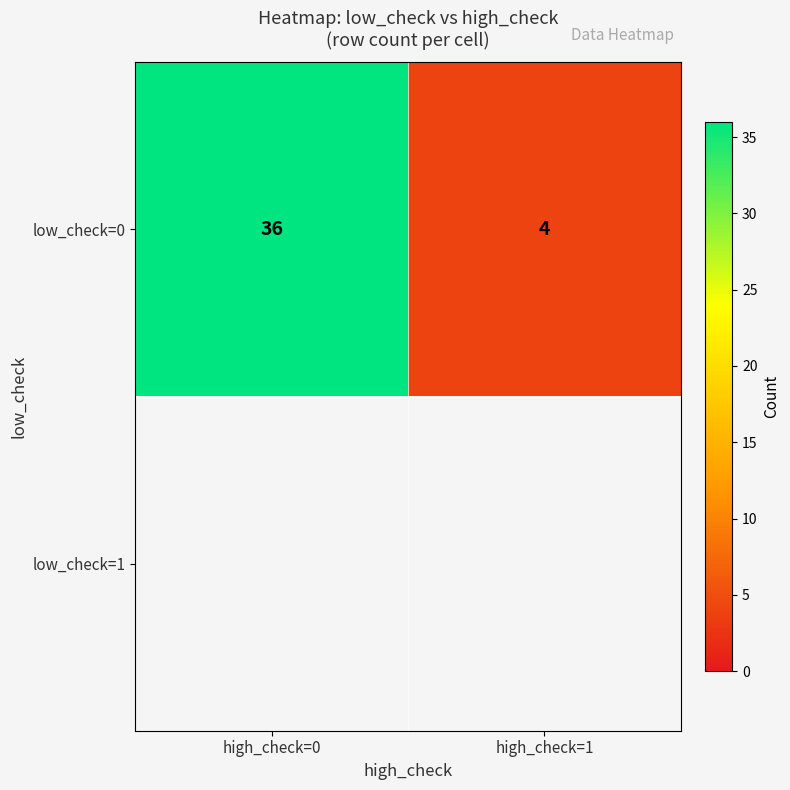

What is the difference between the maximum and minimum values in the low_check=0 series?

32